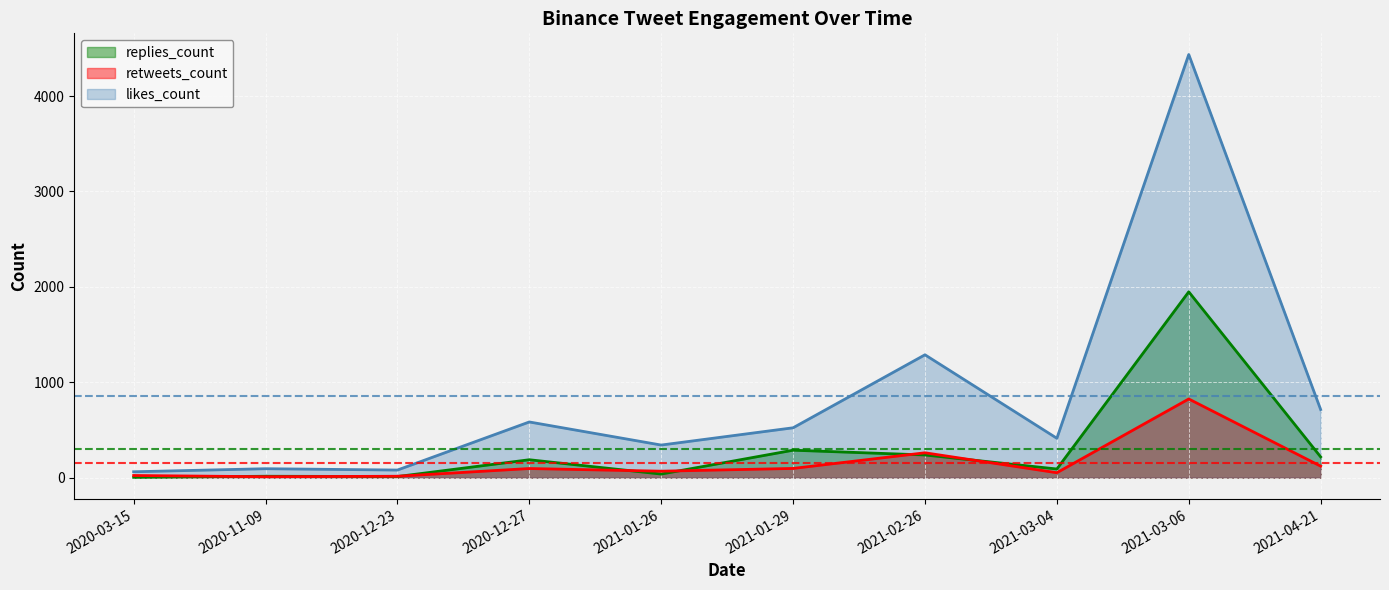

Does the chart display data point markers on the line(s)?

No